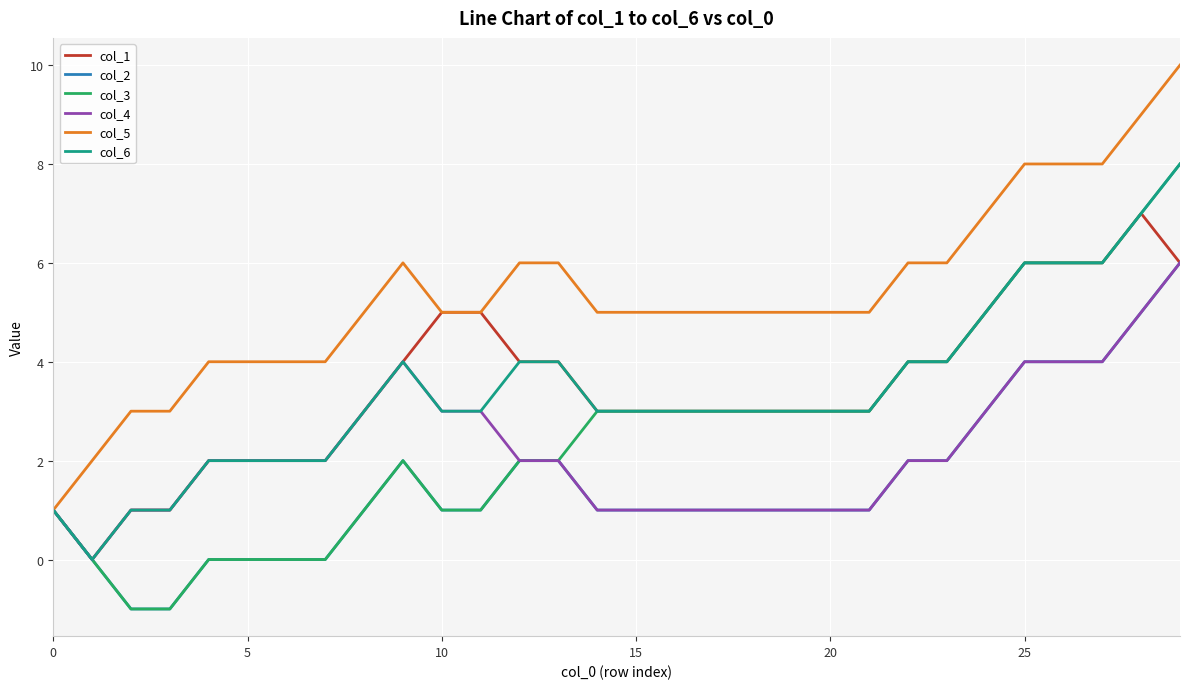

Which series has the largest total across all categories?

col_5